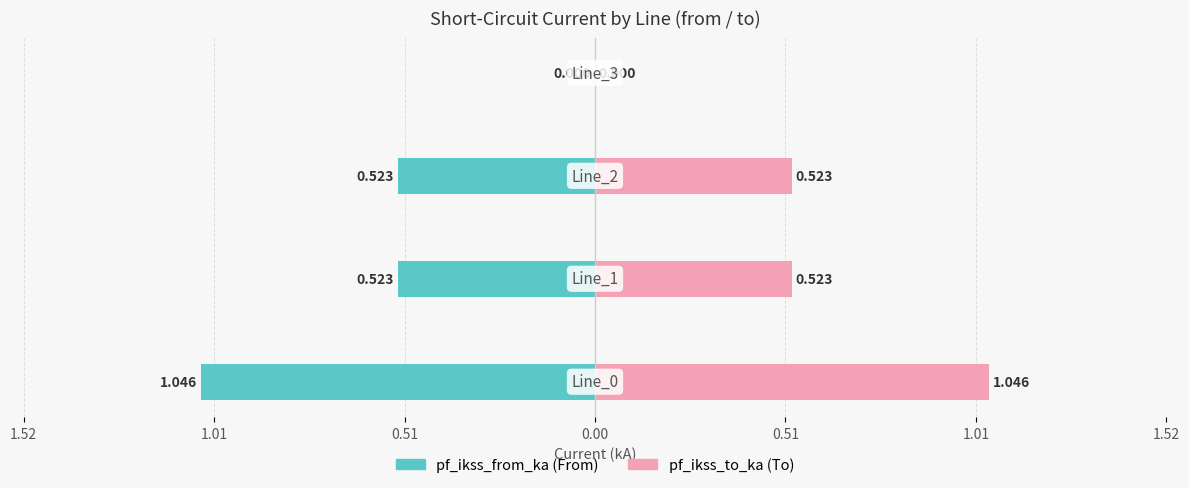

Is the value of pf_ikss_to_ka at 1.01 greater than the value of pf_ikss_from_ka at 0.00?

Yes